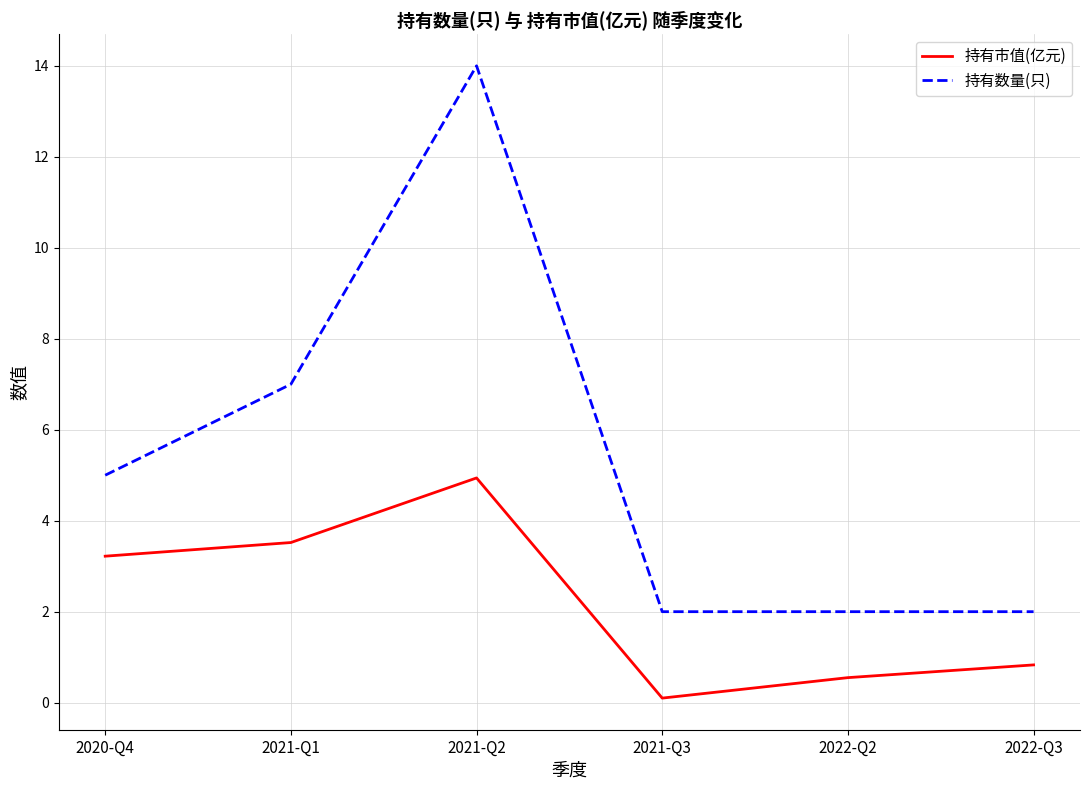

True or false: 持有数量(只) and 持有市值(亿元) cross at least once.

False